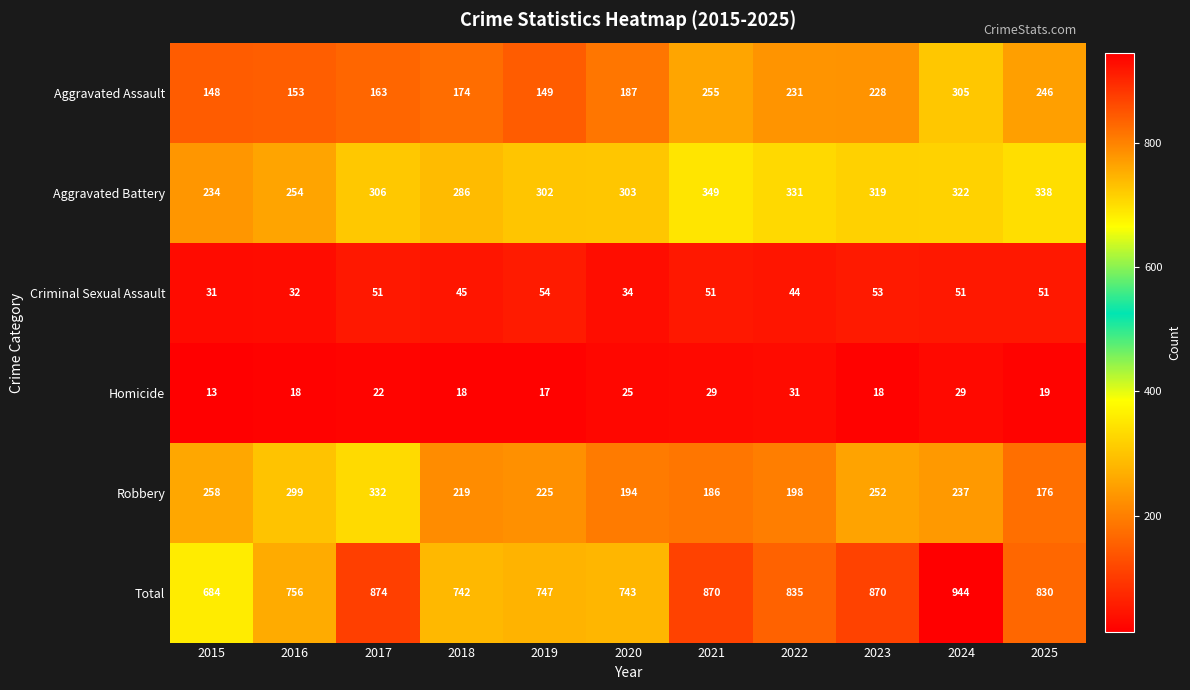

The Homicide series shows 30 at 2017. True or false?

False